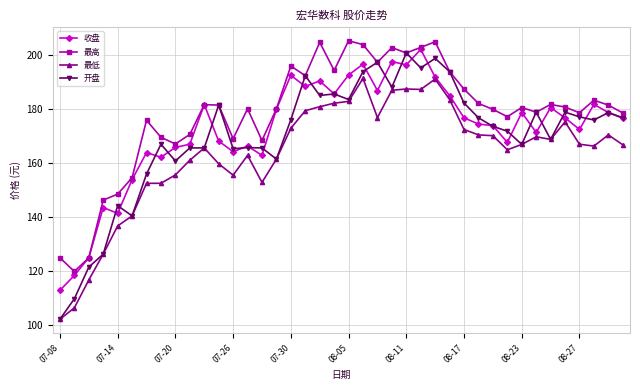

Which series has the largest range (max minus min)?

开盘